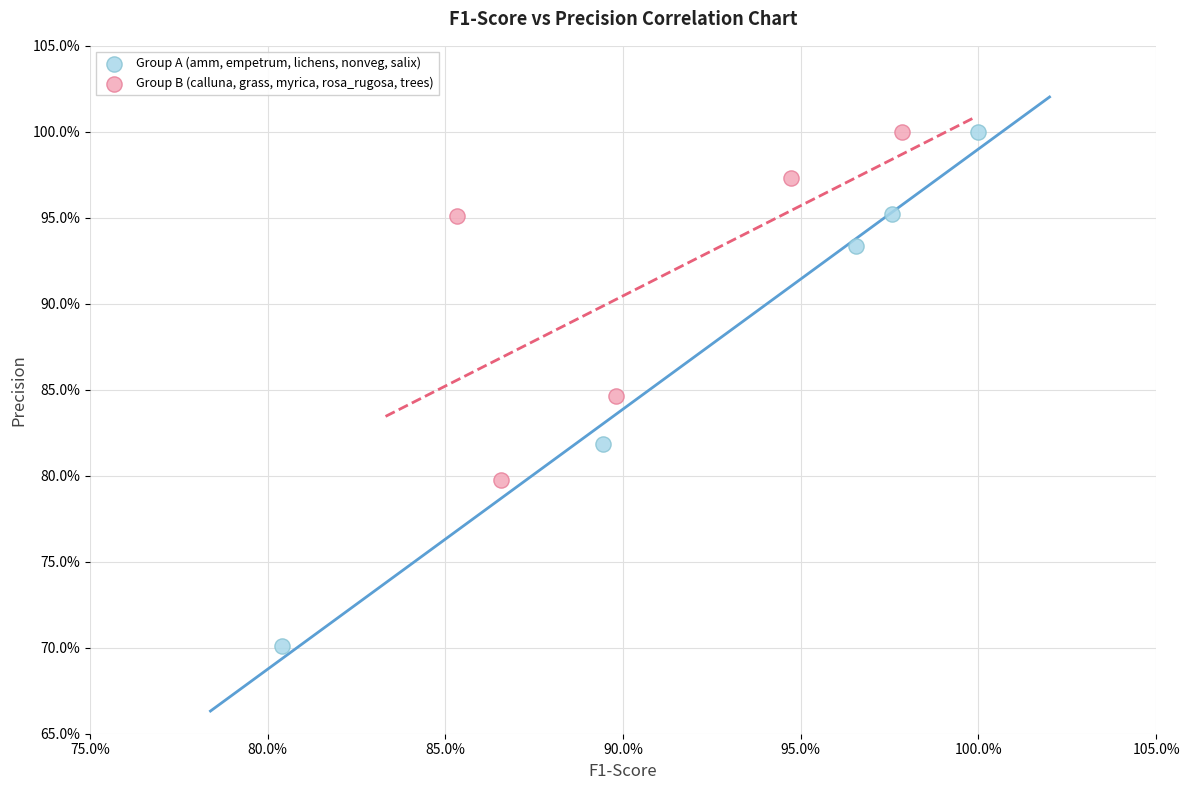

What are all the series names shown in the legend?

Group A (amm, empetrum, lichens, nonveg, salix), Group B (calluna, grass, myrica, rosa_rugosa, trees)